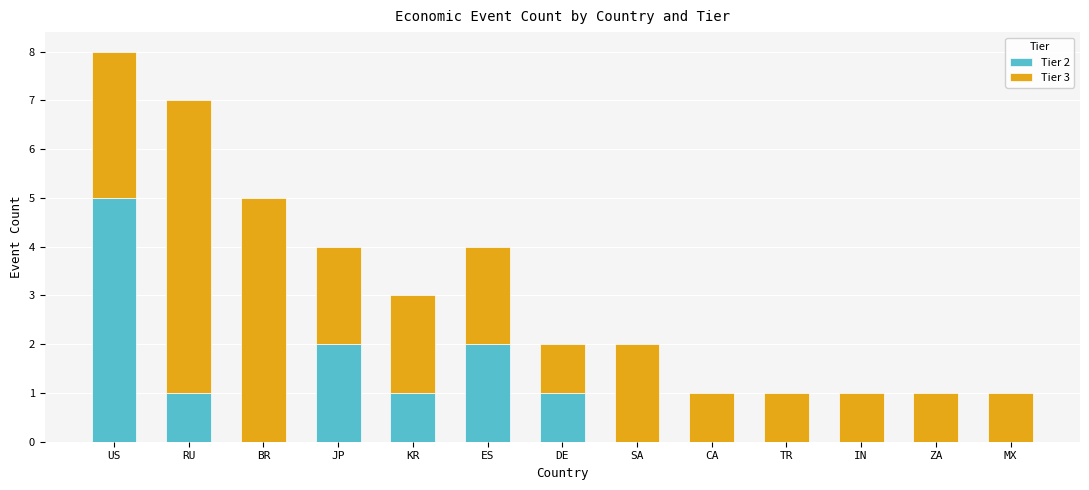

Are the bars grouped side by side (vs. stacked)?

No